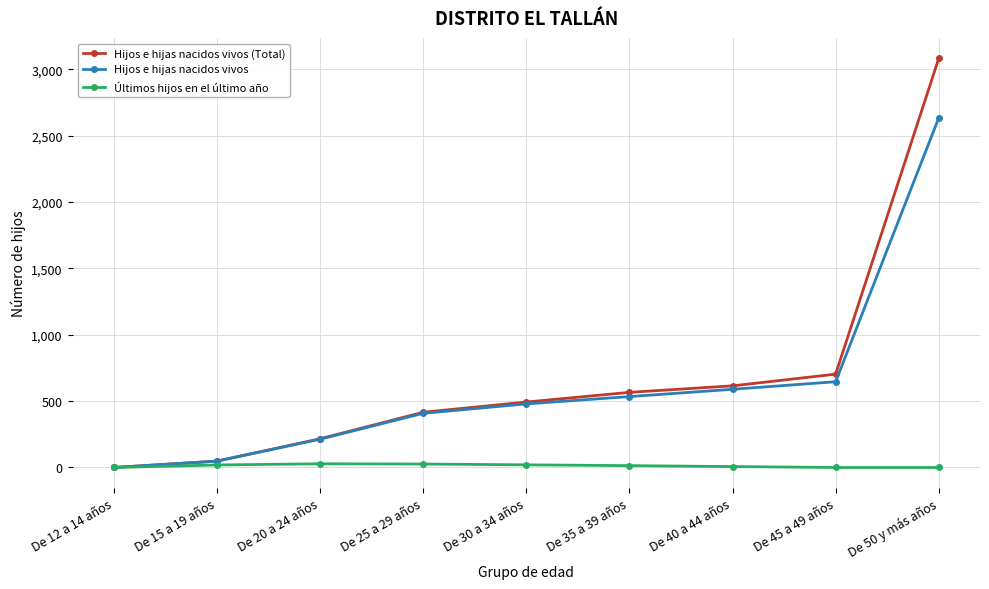

What are all the series names shown in the legend?

Hijos e hijas nacidos vivos (Total), Hijos e hijas nacidos vivos, Últimos hijos en el último año